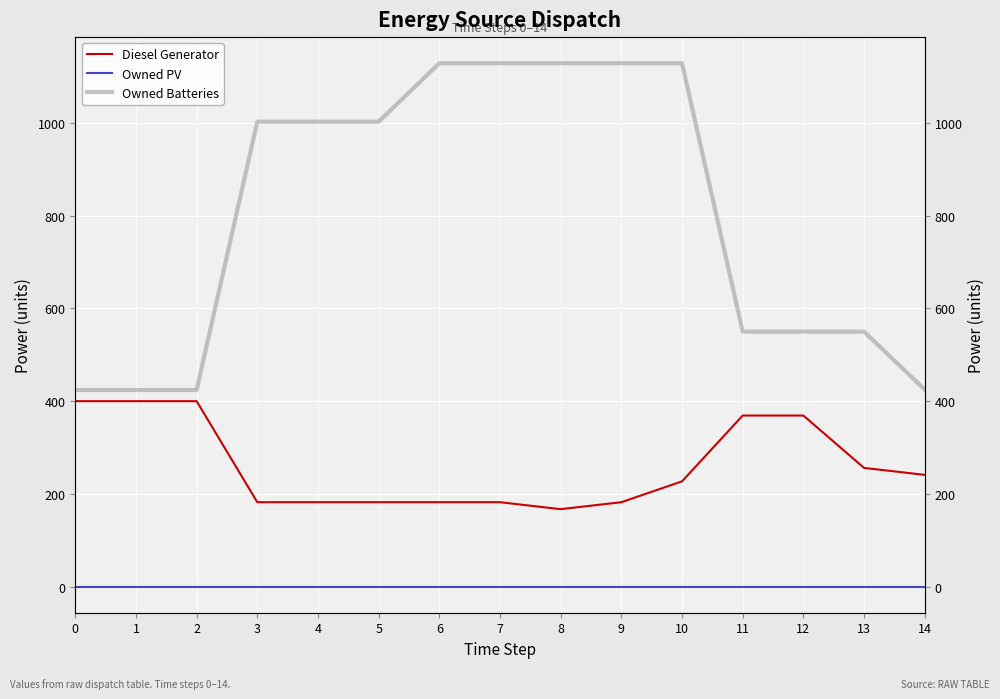

Rank the series by their maximum value, from highest to lowest.

Owned Batteries, Diesel Generator, Owned PV